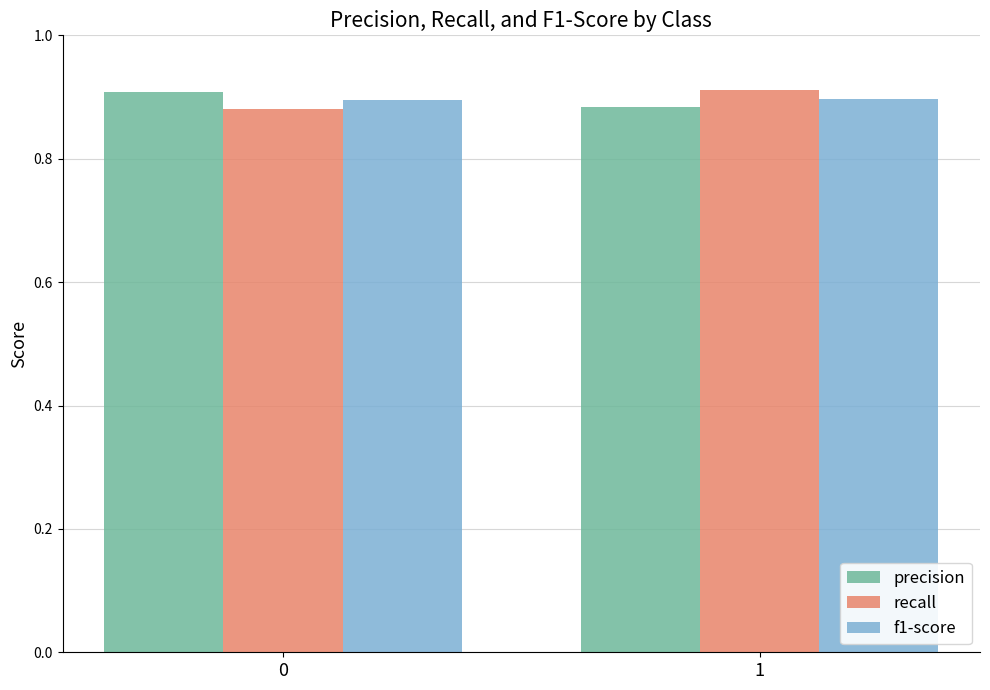

Are the bars horizontal?

No